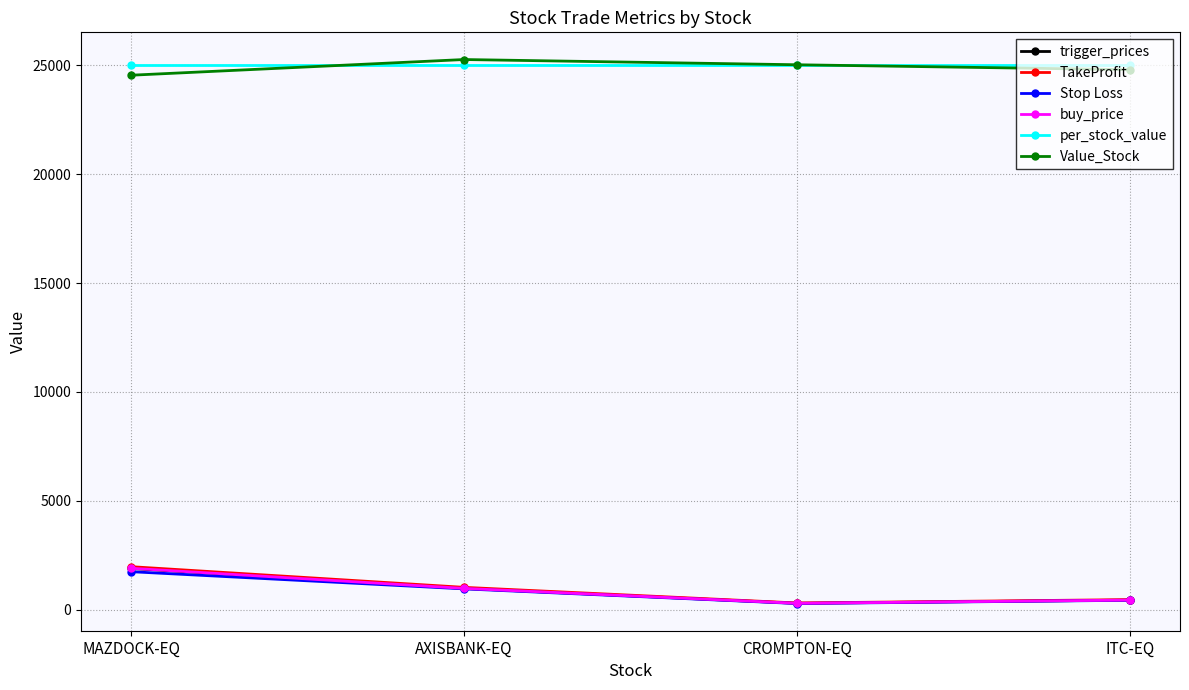

True or false: Stop Loss and per_stock_value cross at least once.

False